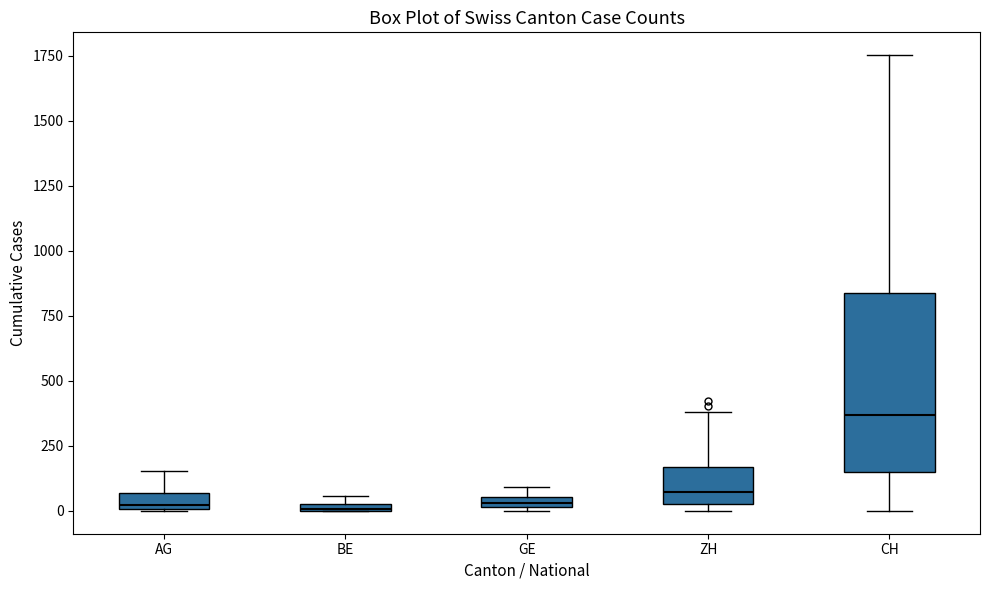

Comparing the boxes themselves (not the whiskers), which one is the tallest?

CH